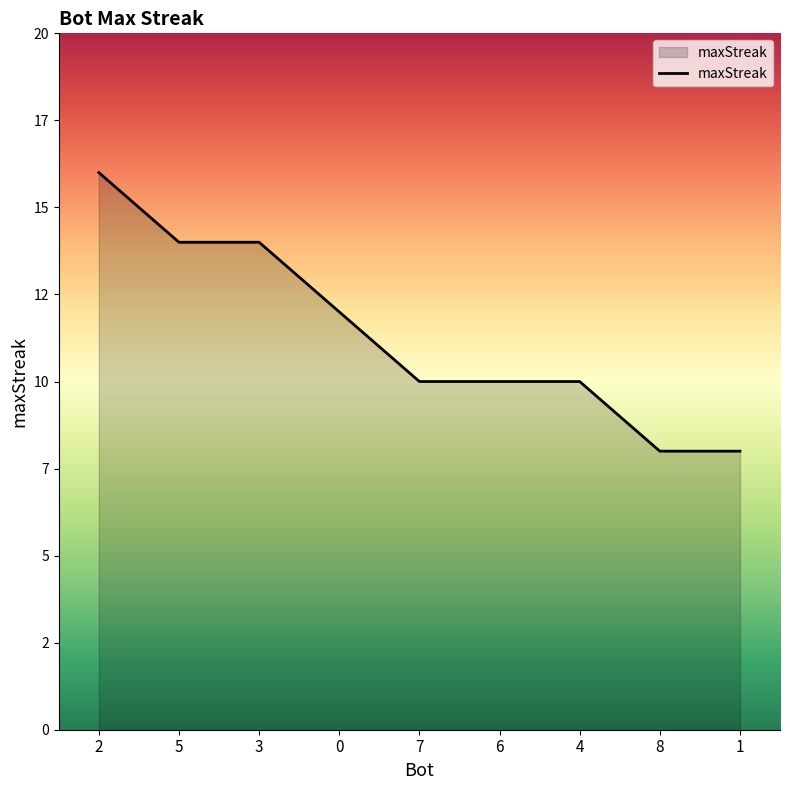

The value at 2 is 5. True or false?

False